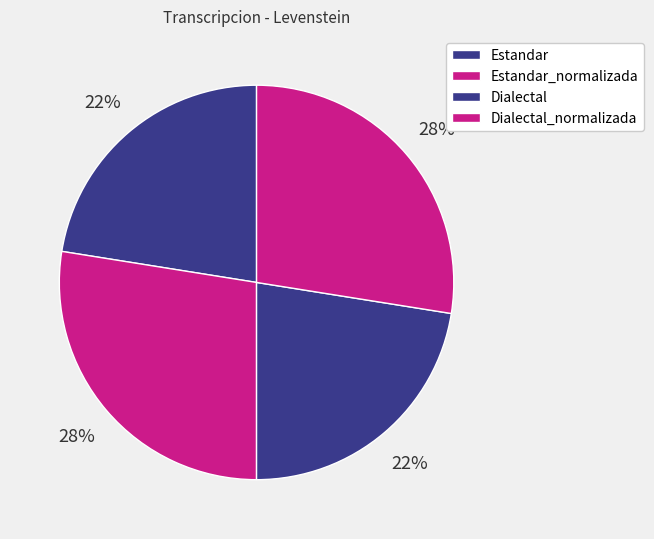

Count the number of slices in the pie.

4